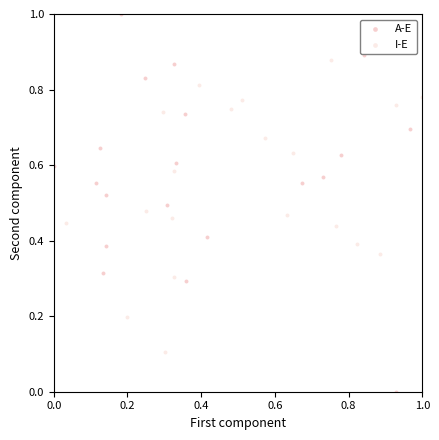

Which series contains the highest Y value?

A-E